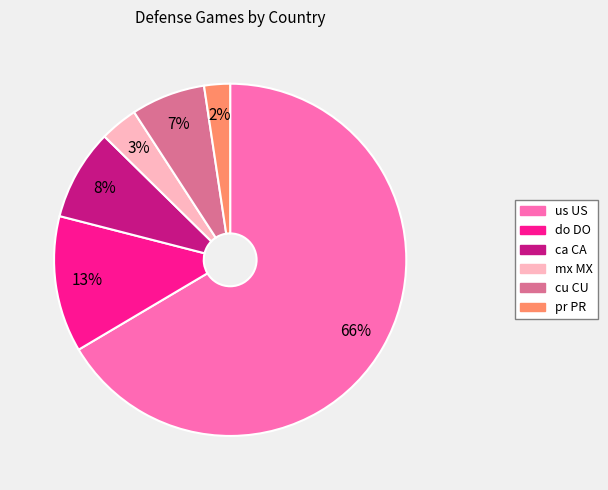

How many slices are in this pie chart?

6